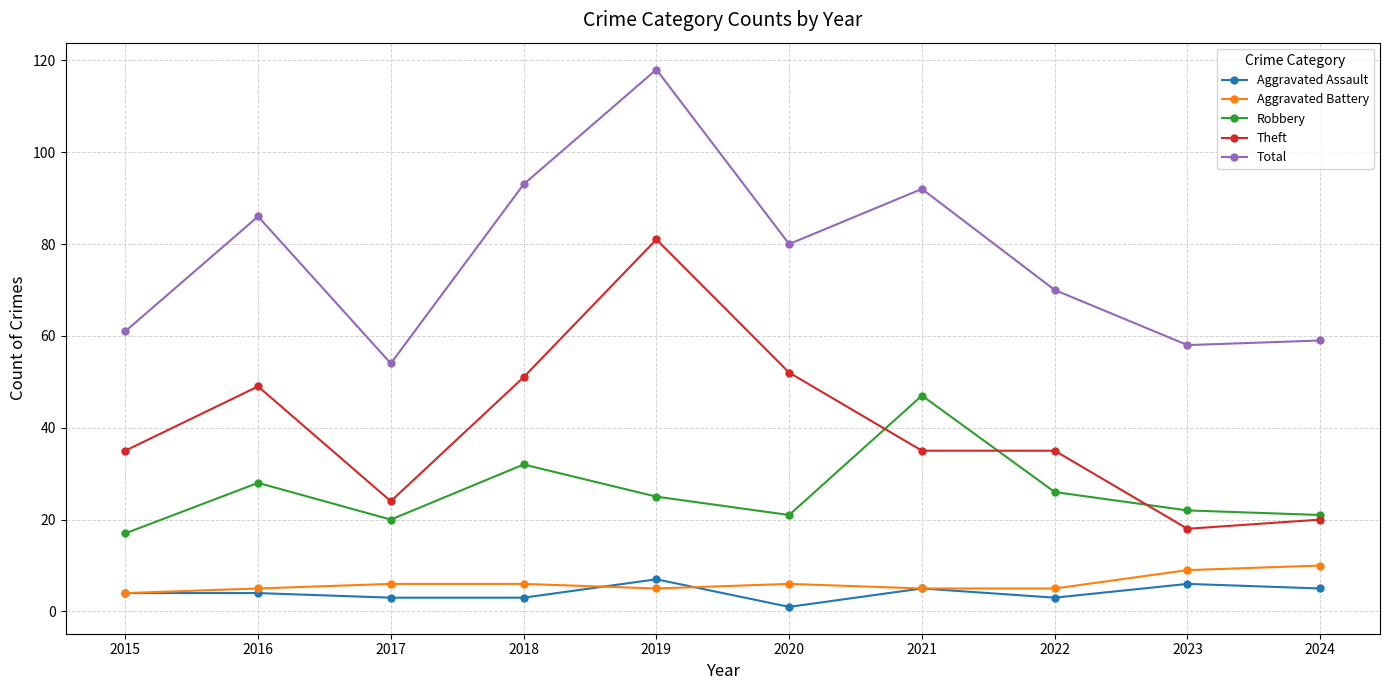

How many interior local peaks does the Robbery series have?

3